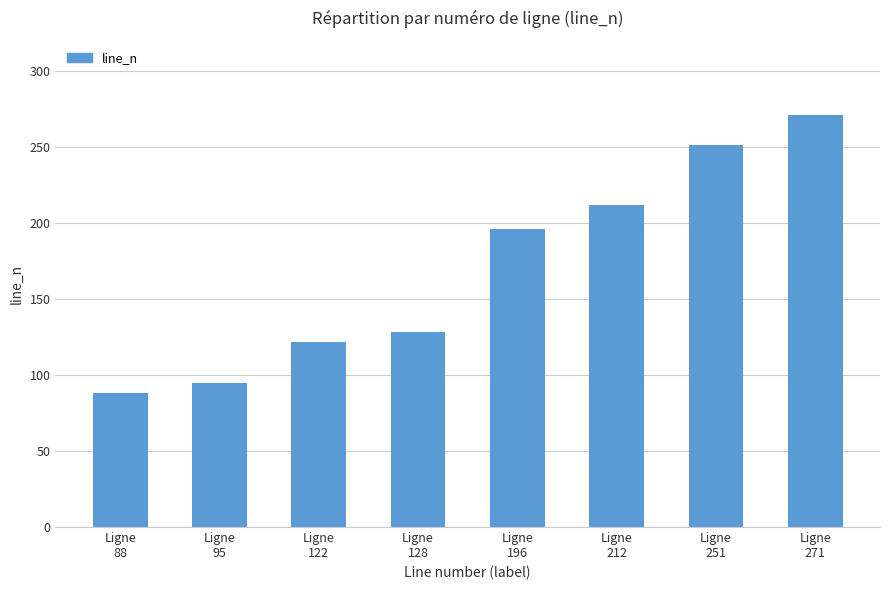

How many series are shown in this chart?

1